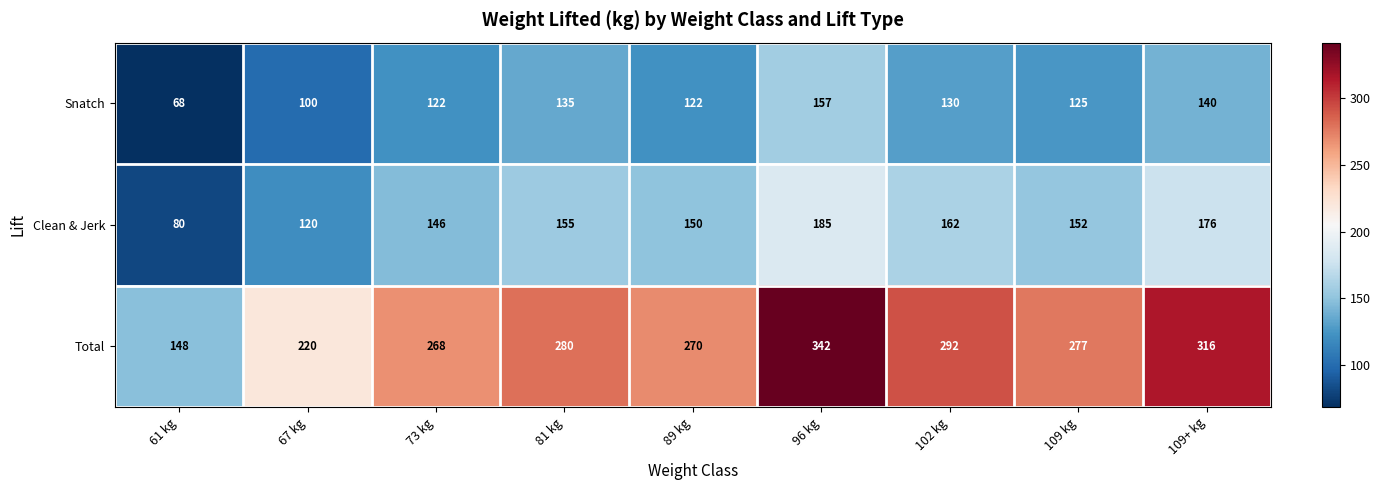

At 96 kg, list the series in order from smallest to largest.

Snatch, Clean & Jerk, Total